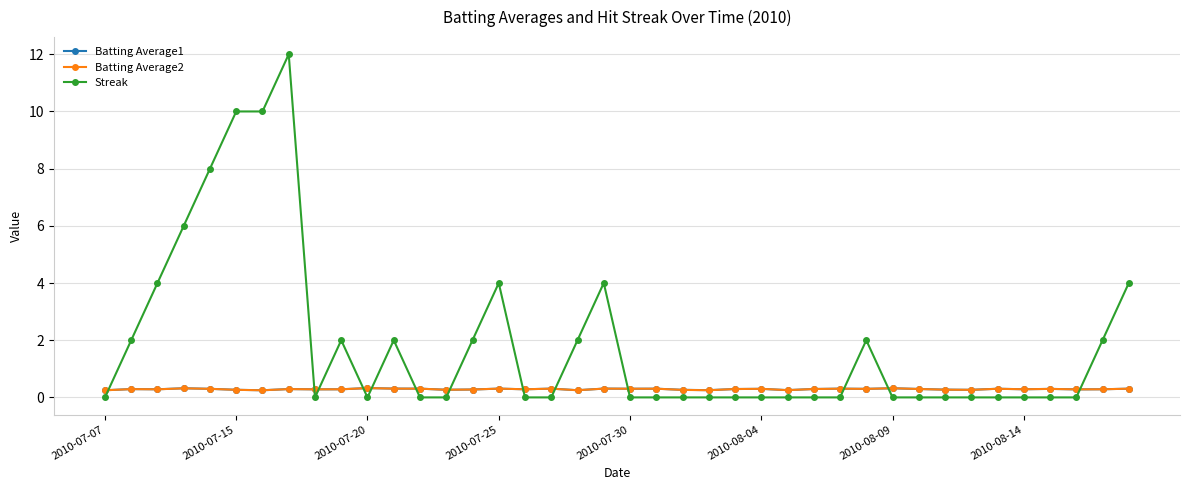

How many lines are shown in the chart?

3